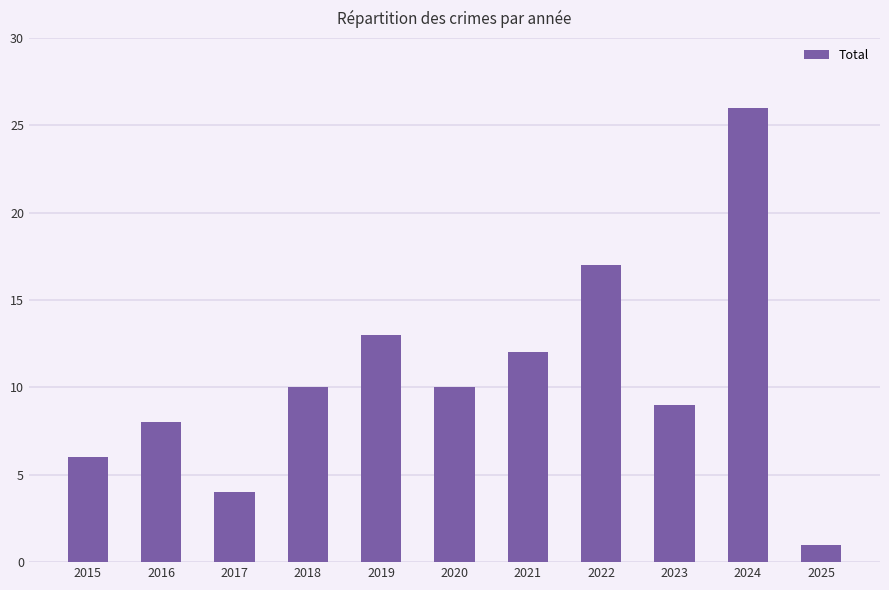

Are the bars grouped side by side (vs. stacked)?

No